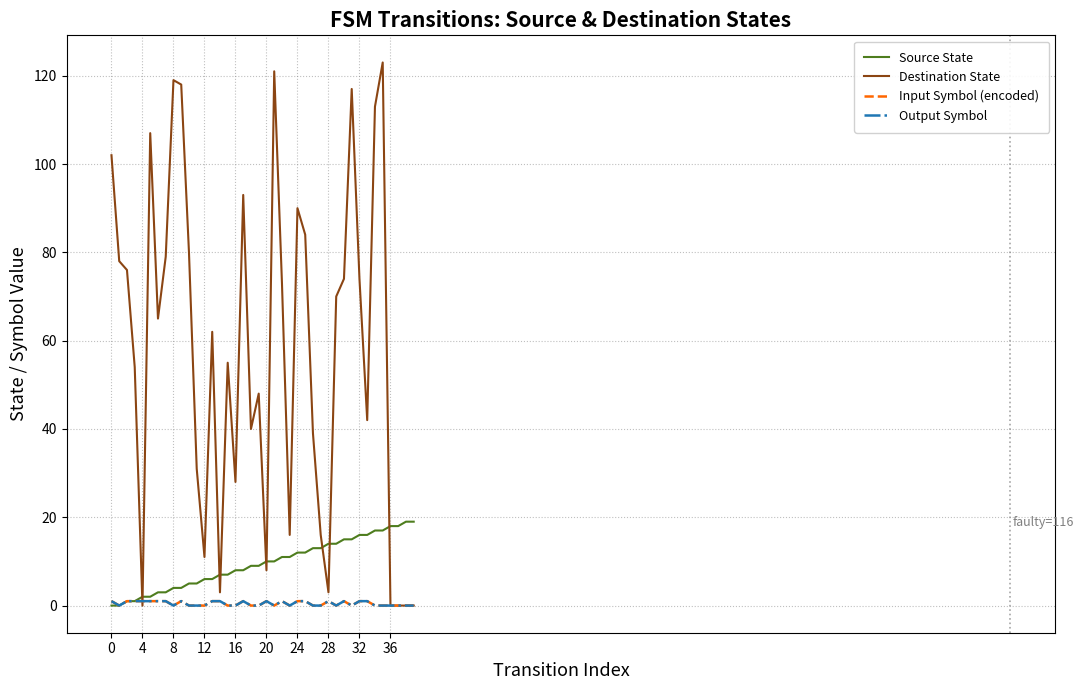

Is this an area chart (filled region under the line)?

No